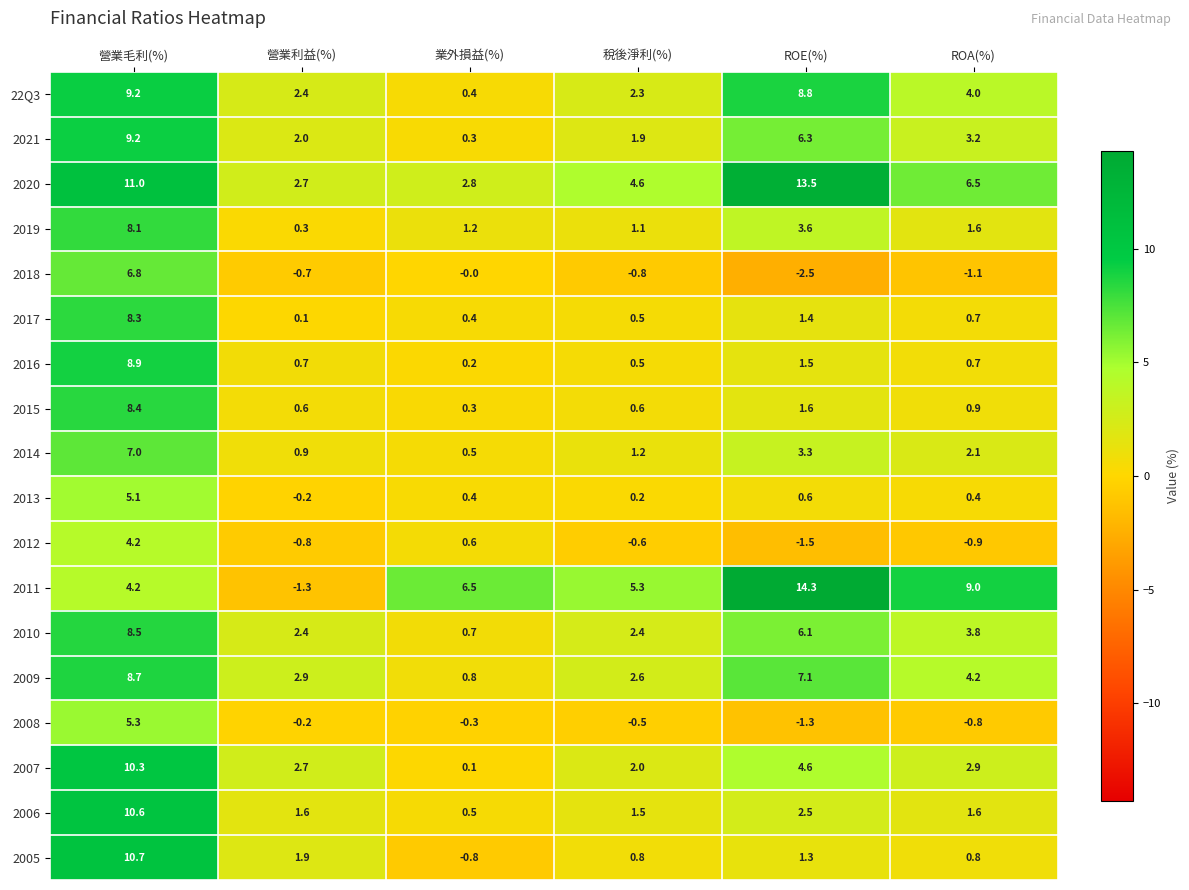

Which label corresponds to the smallest value in the chart?

ROE(%)